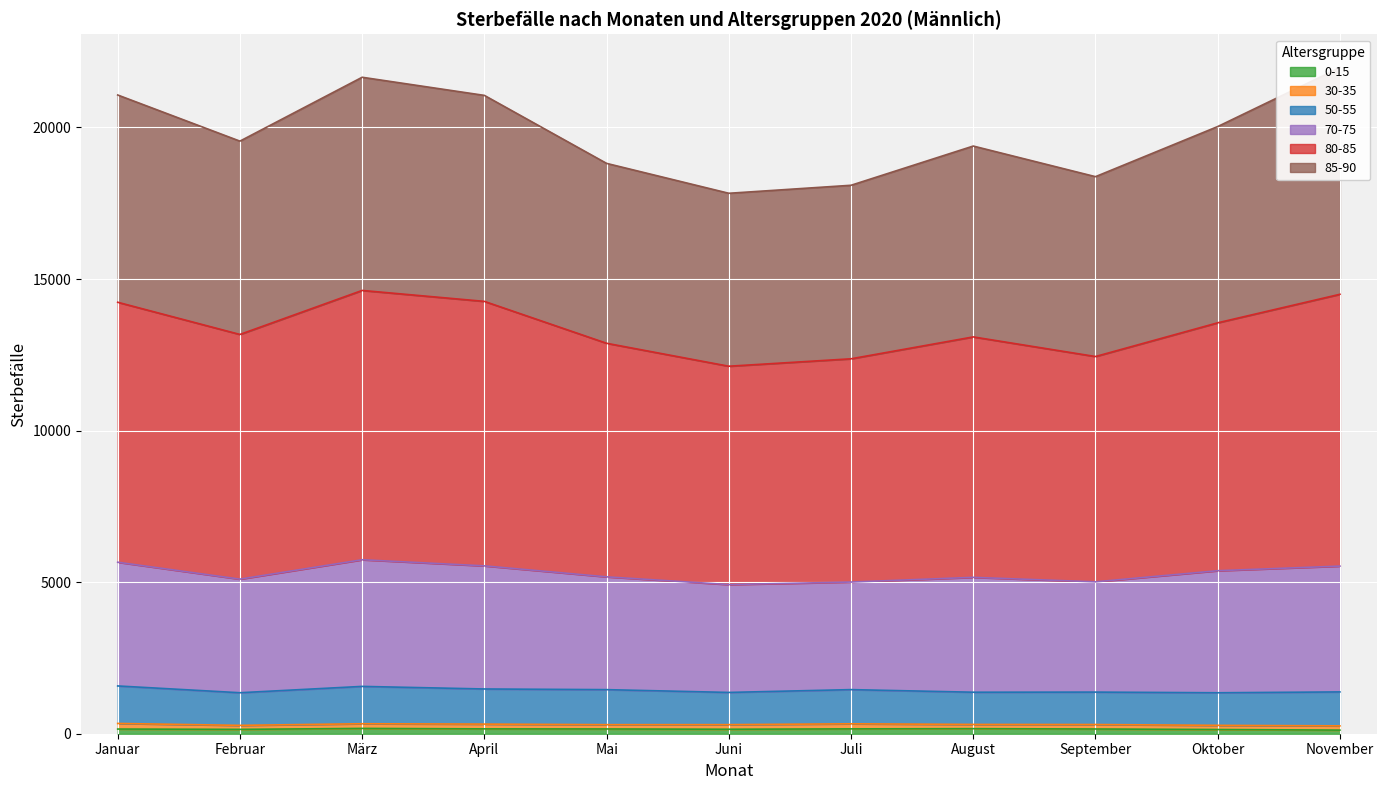

Count the number of data series in this chart.

3